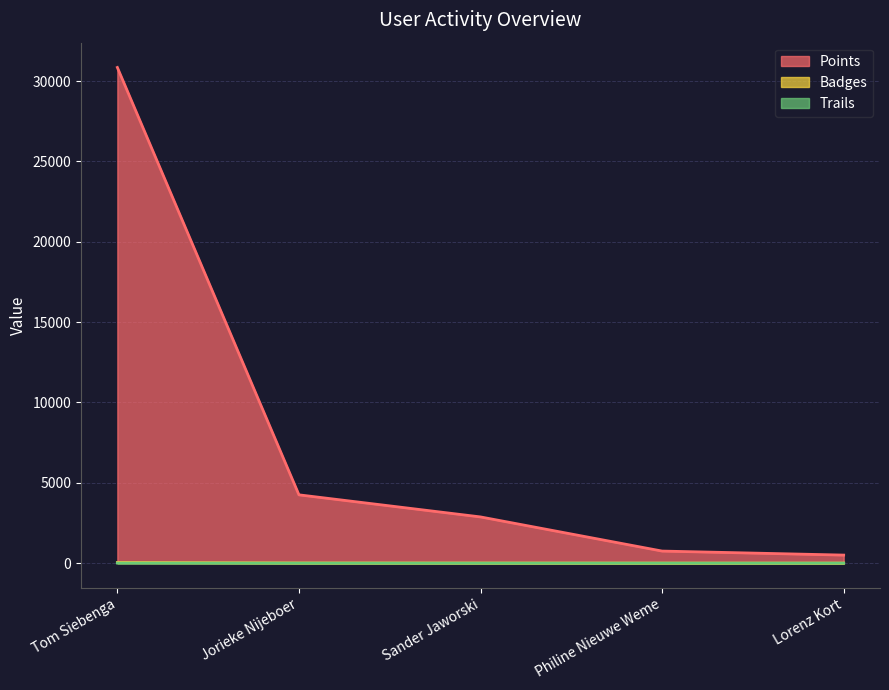

What are all the series names shown in the legend?

Points, Badges, Trails